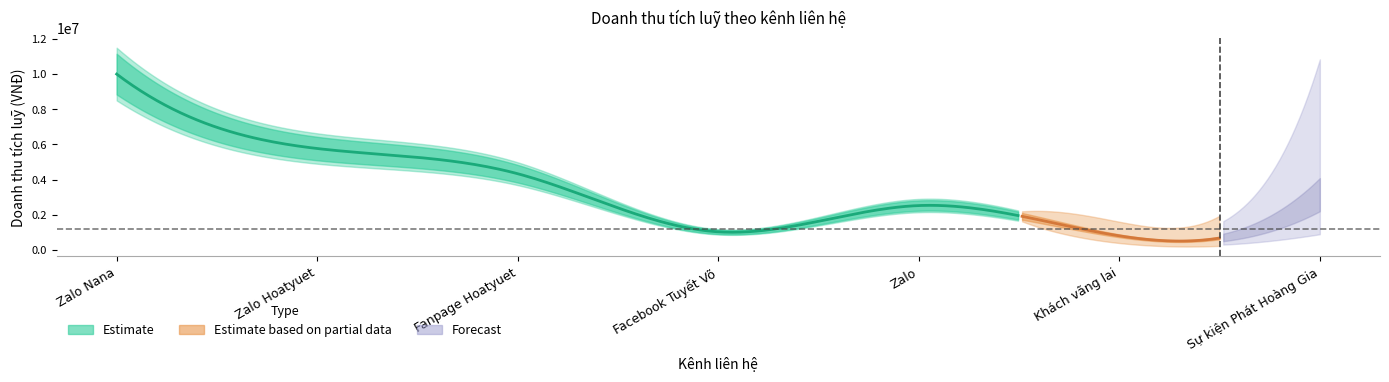

What is the sum of the Doanh thu tích luỹ values at Khách vãng lai and Fanpage Hoatyuet?

5130000